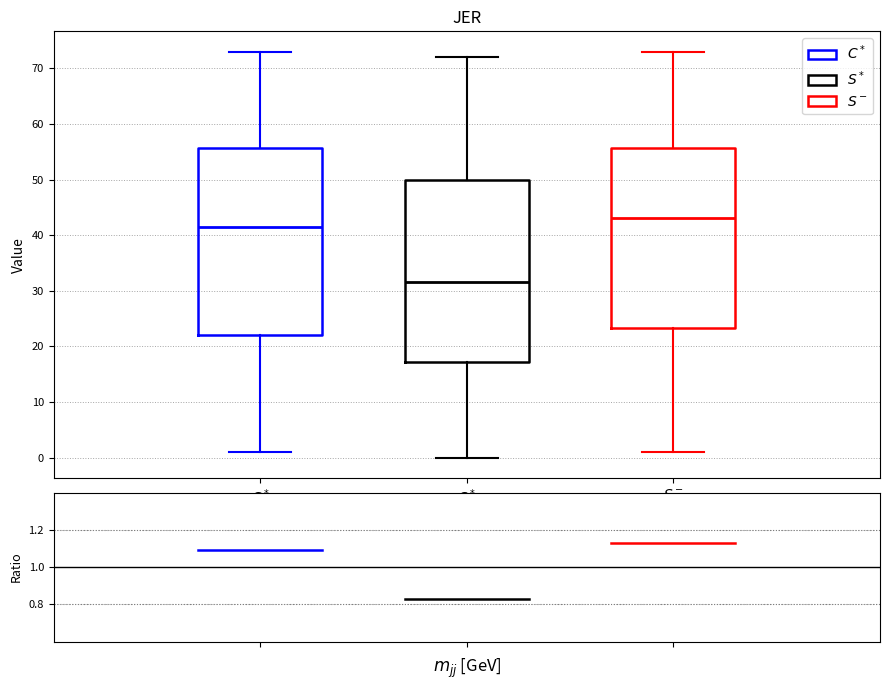

Comparing the boxes themselves (not the whiskers), which one is the tallest?

$C^*$